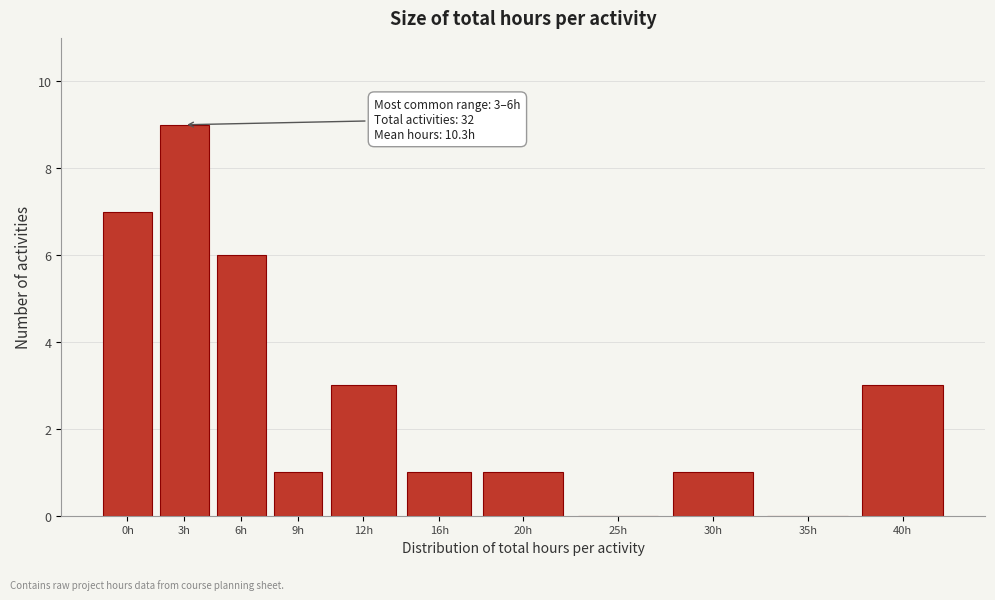

Reading left to right, list all the values displayed in this chart.

0h=7	3h=9	6h=6	9h=1	12h=3	16h=1	20h=1	25h=0	30h=1	35h=0	40h=3